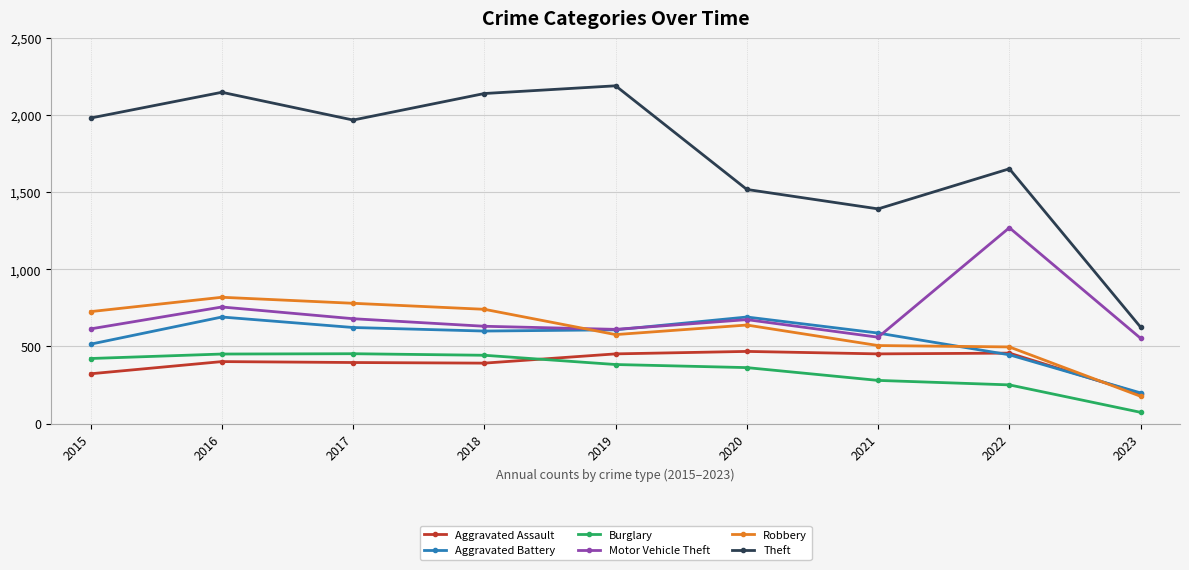

What are all the series names shown in the legend?

Aggravated Assault, Aggravated Battery, Burglary, Motor Vehicle Theft, Robbery, Theft